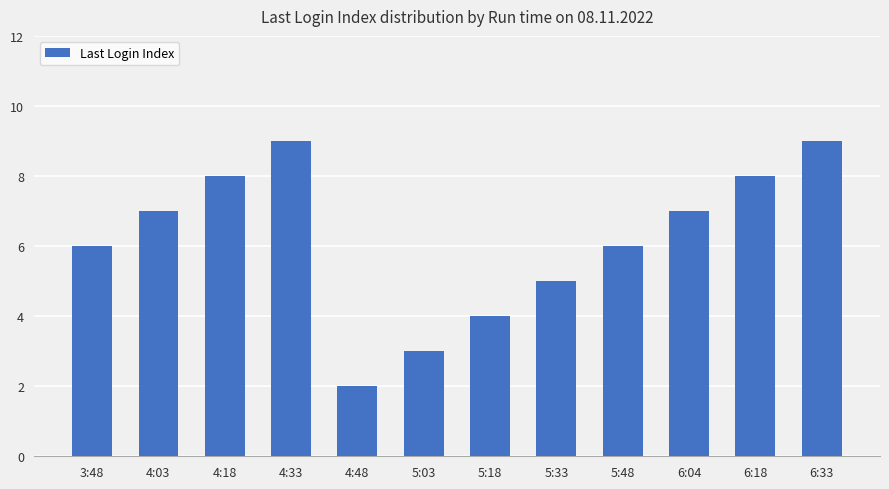

What is the sum of all values?

74